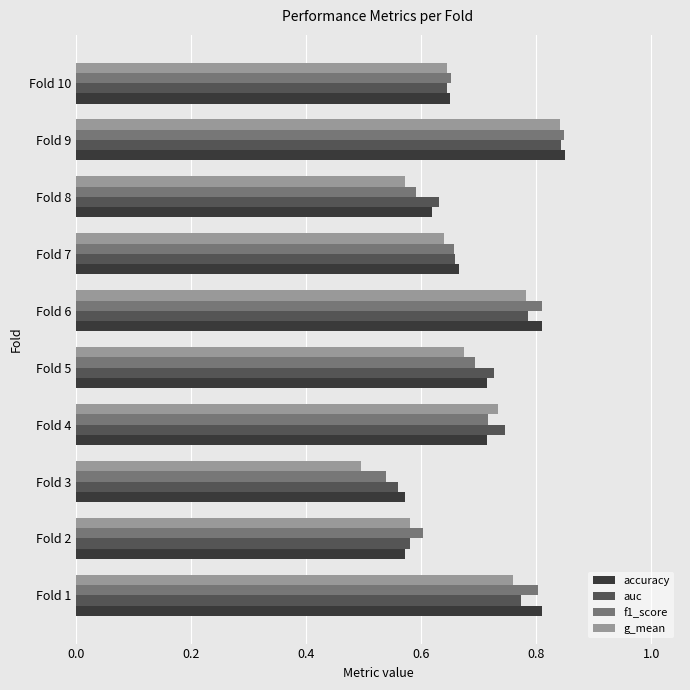

What is the difference between the maximum and minimum values in the g_mean series?

0.3